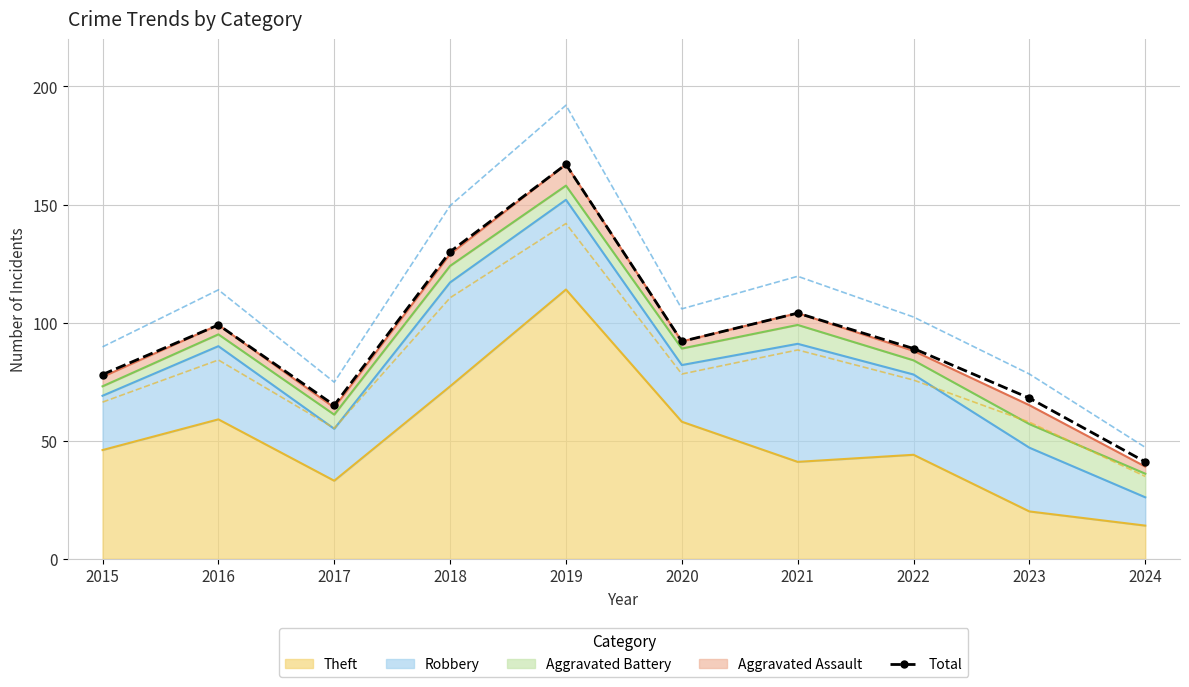

What is the value of the 4th point from the left?

130